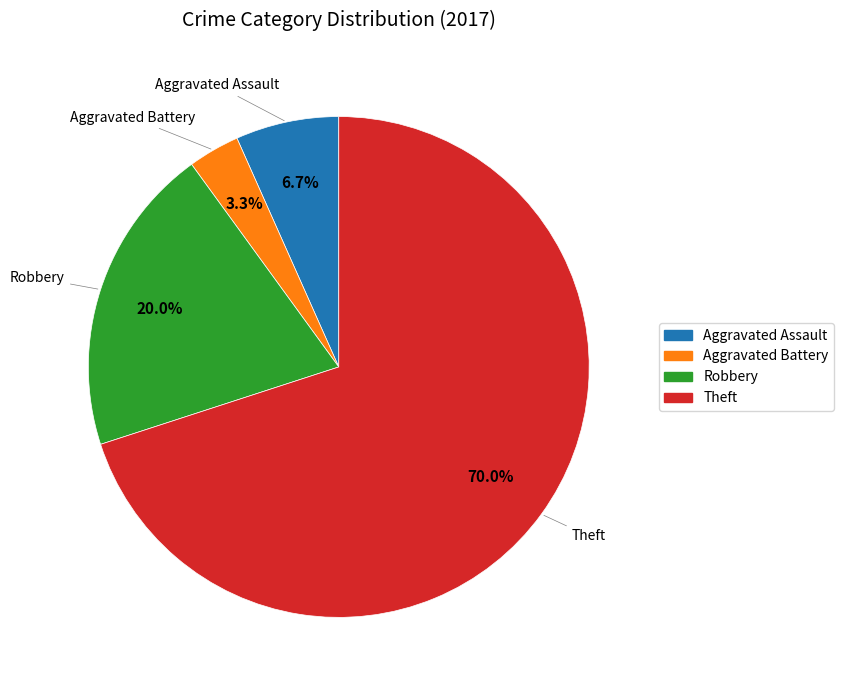

Between Theft and Aggravated Battery, which is larger?

Theft